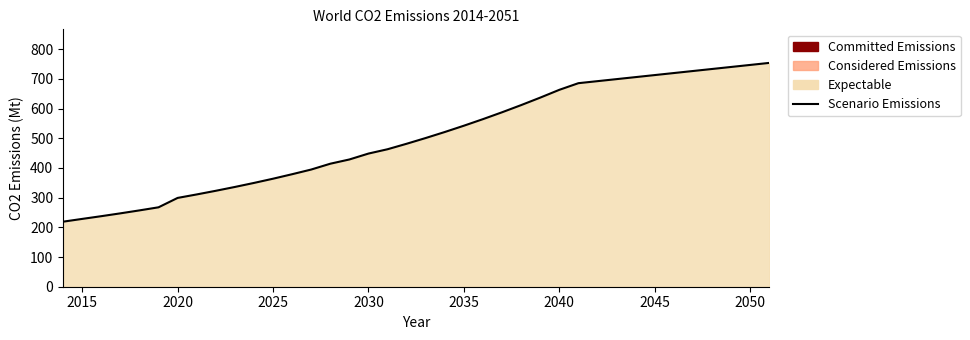

What is the maximum value shown in the chart?

753.6